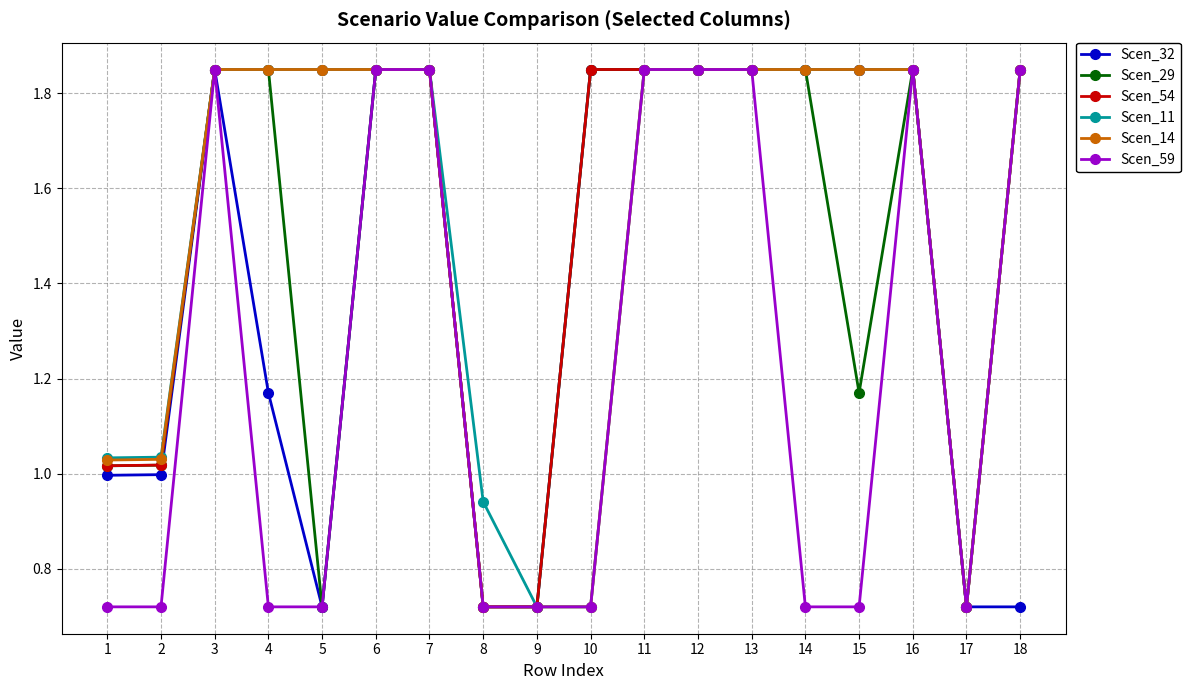

What are all the series names shown in the legend?

Scen_32, Scen_29, Scen_54, Scen_11, Scen_14, Scen_59